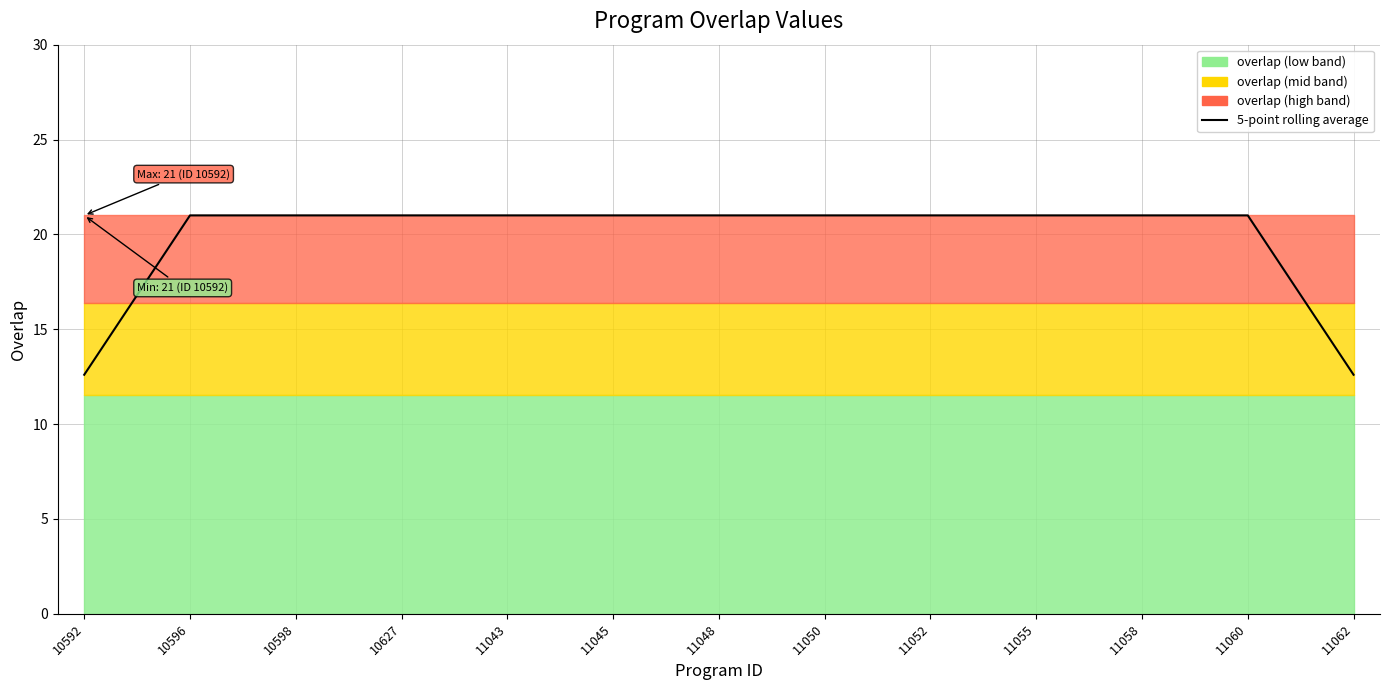

Which label corresponds to the smallest value in the chart?

10592